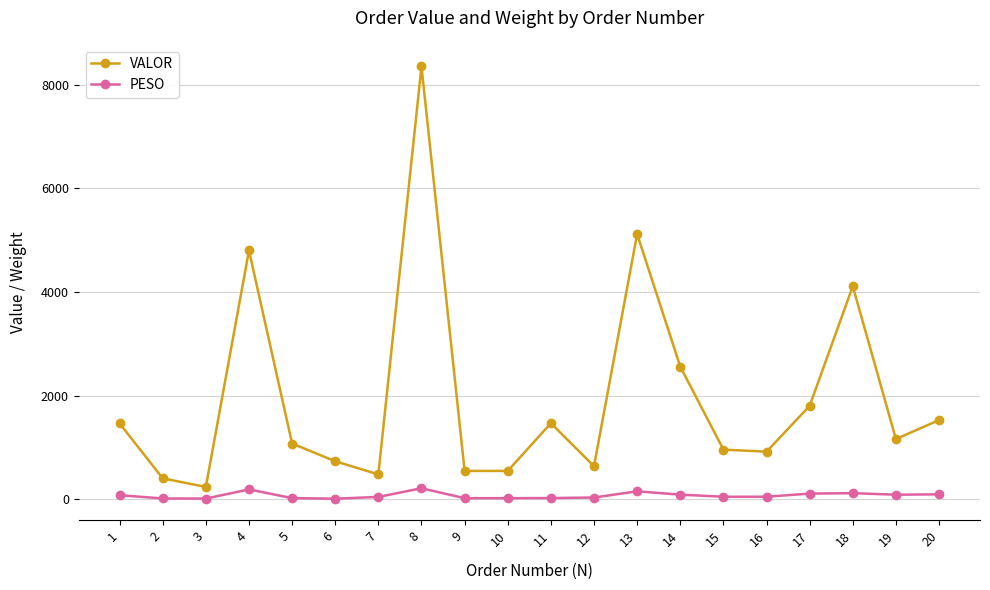

At which category is the sum across all series the highest?

8